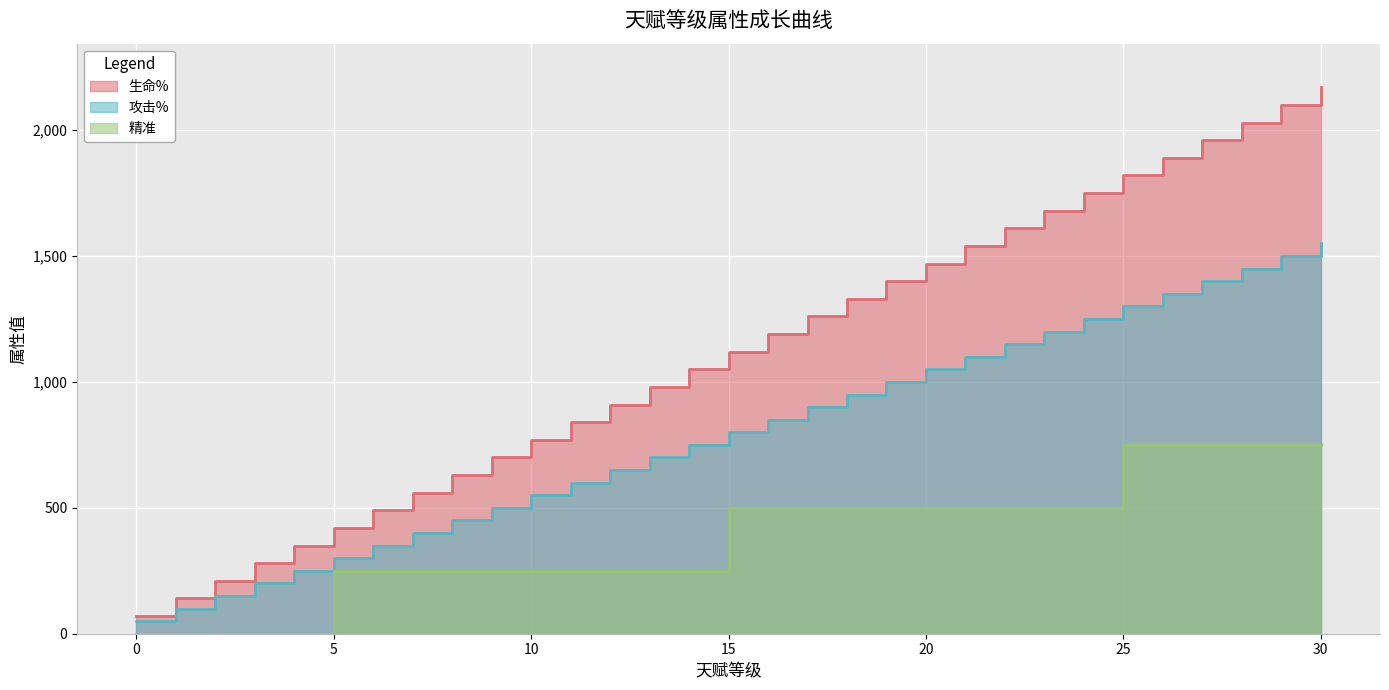

List the labels in order of 攻击% value, smallest first.

0, 1, 2, 3, 4, 5, 6, 7, 8, 9, 10, 11, 12, 13, 14, 15, 16, 17, 18, 19, 20, 21, 22, 23, 24, 25, 26, 27, 28, 29, 30